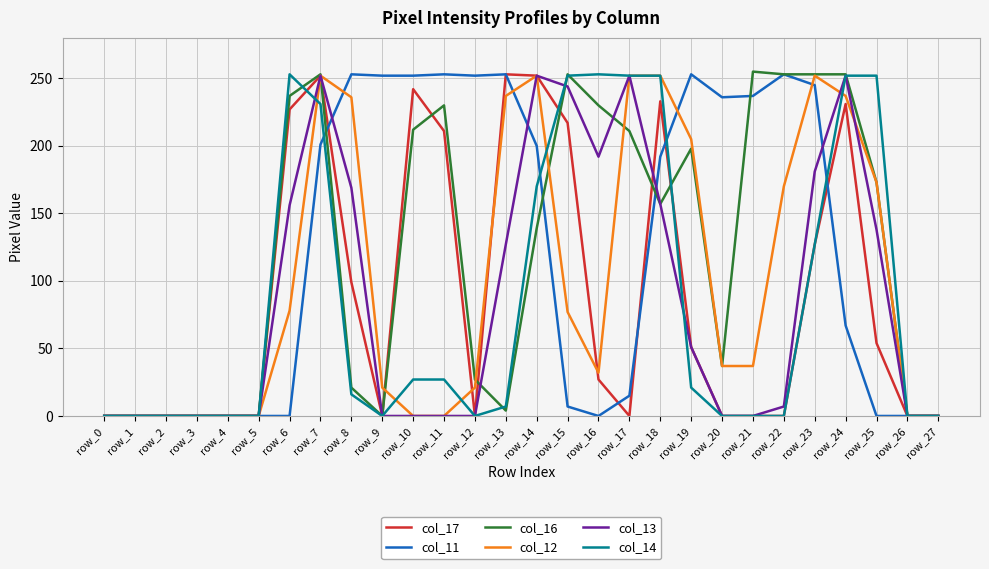

Is it true that col_11 equals -86 at row_25?

False